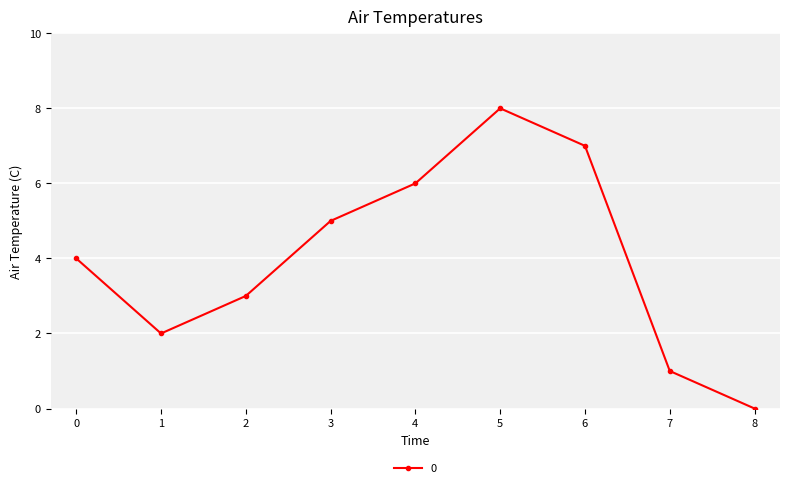

True or false: the data shows 8 at 5.

True